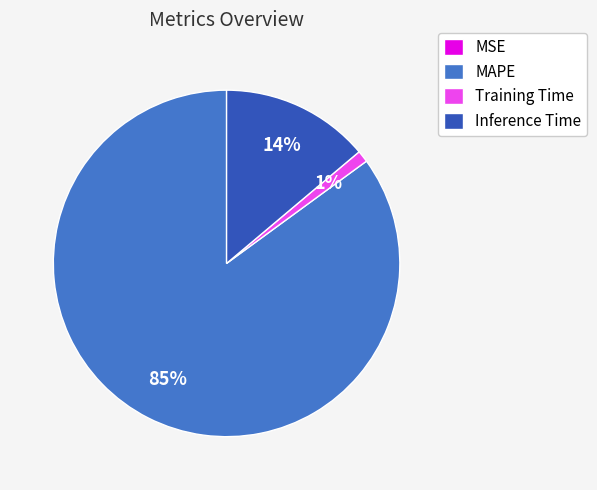

Which slice is the largest?

MAPE